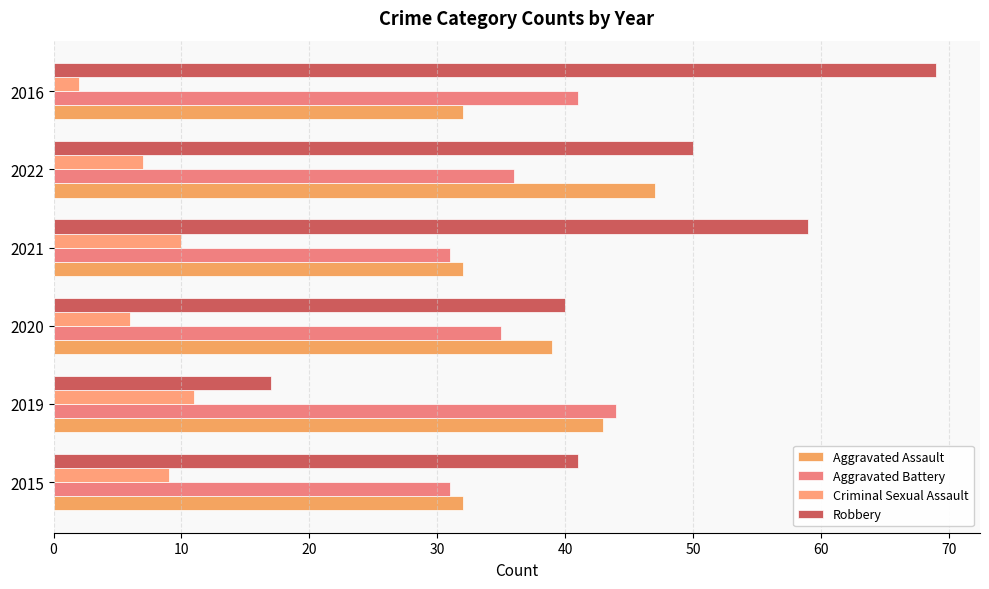

At which label is Aggravated Battery closest to 37?

2022